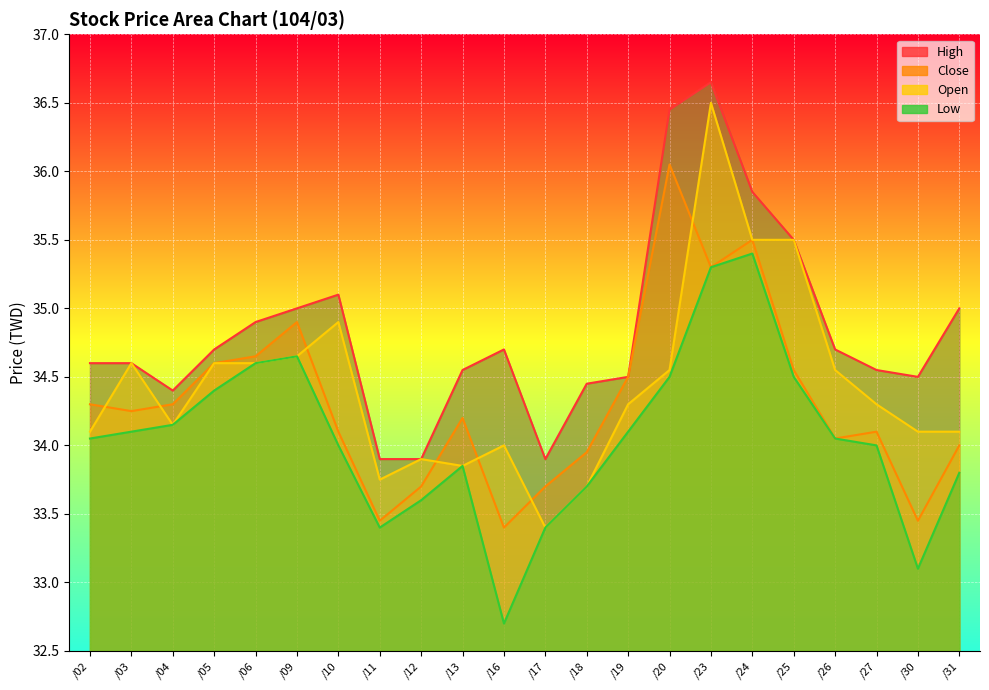

Is the value of Close at /18 greater than the value of Low at /26?

No